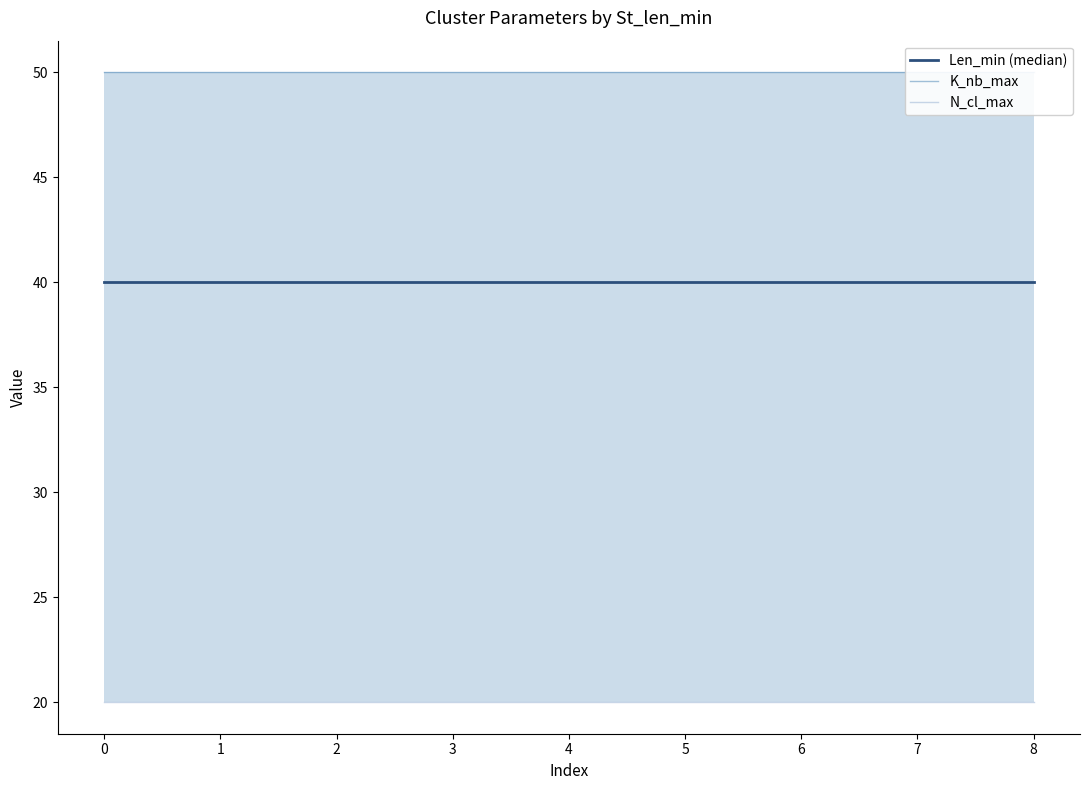

List the series in order of their peak value, highest first.

K_nb_max, Len_min (median), N_cl_max